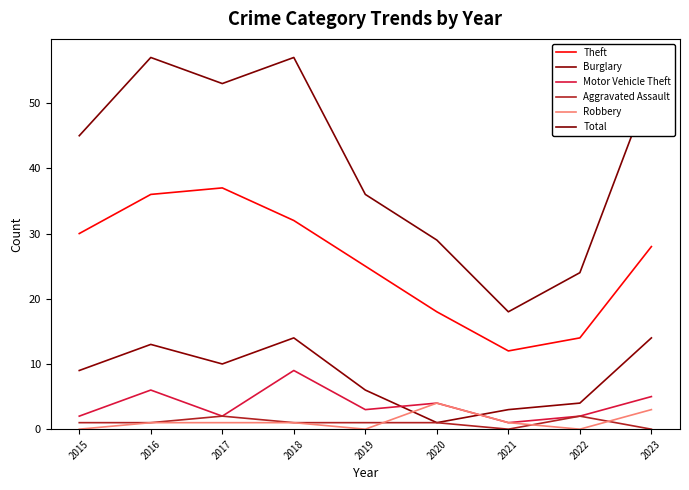

Which series changed the most between 2016 and 2021?

Total